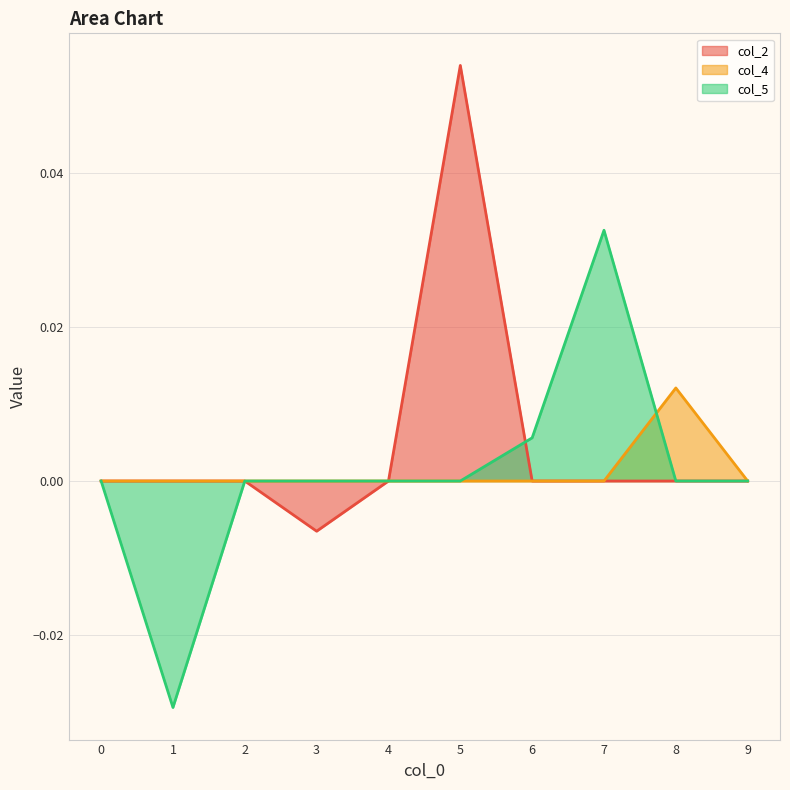

List the labels in order of col_5 value, smallest first.

1, 0, 2, 3, 4, 5, 8, 9, 6, 7